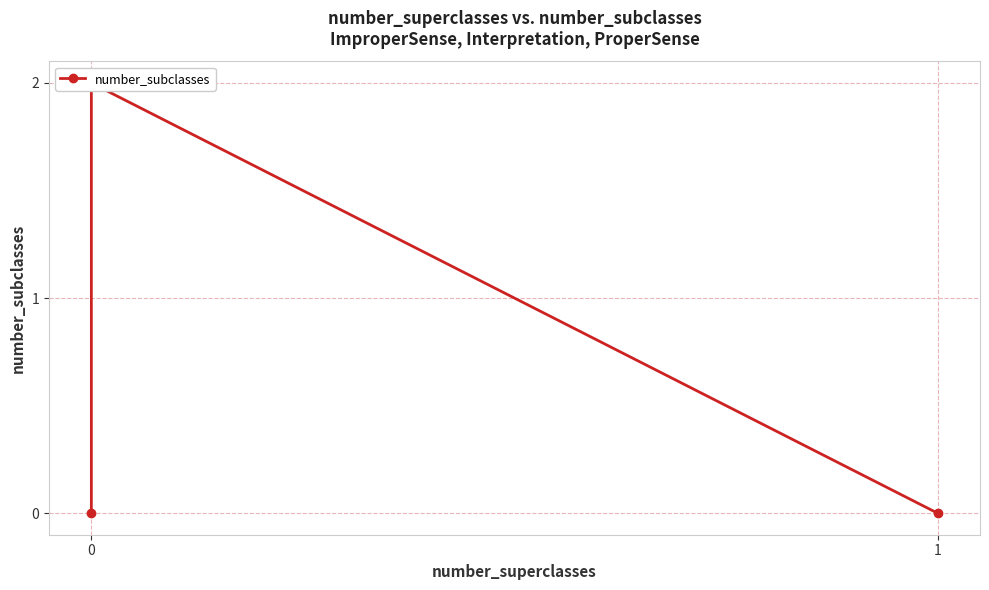

What is the maximum value shown in the chart?

2